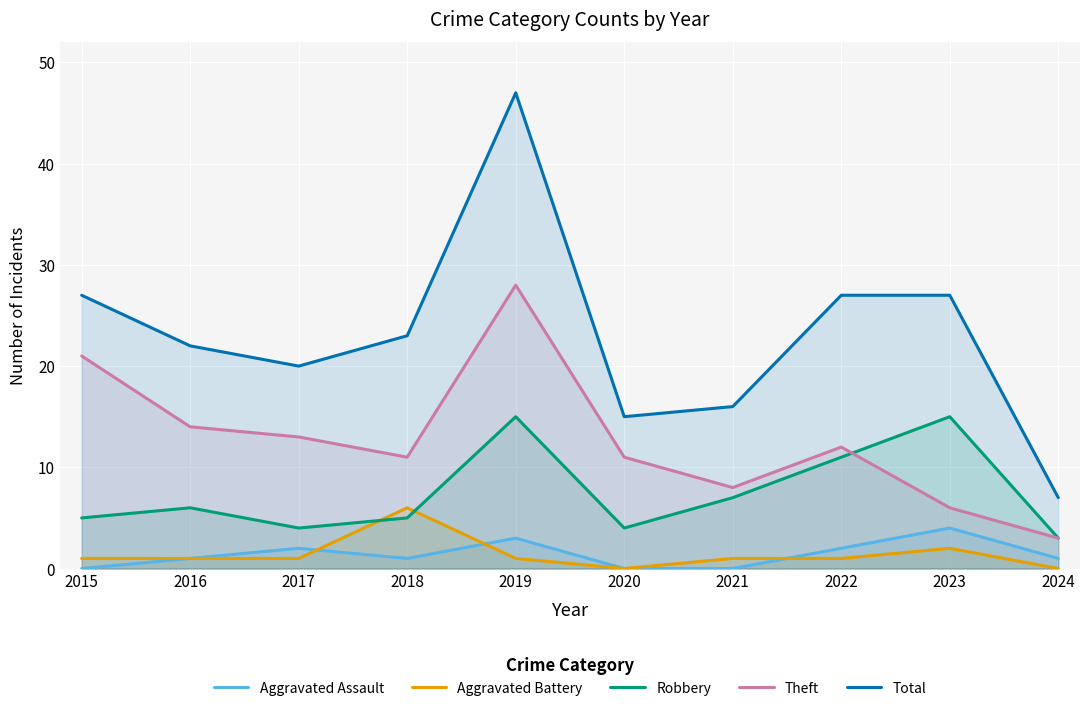

True or false: Robbery has a value of 3 at 2015.

False